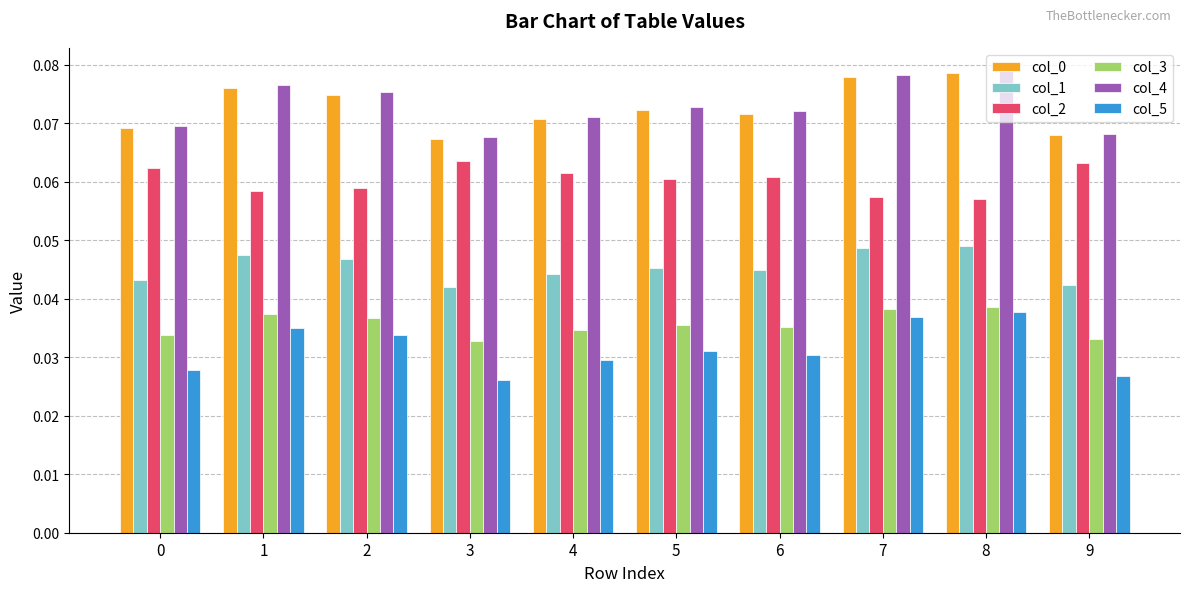

Is the value of col_1 at 6 greater than the value of col_0 at 6?

No